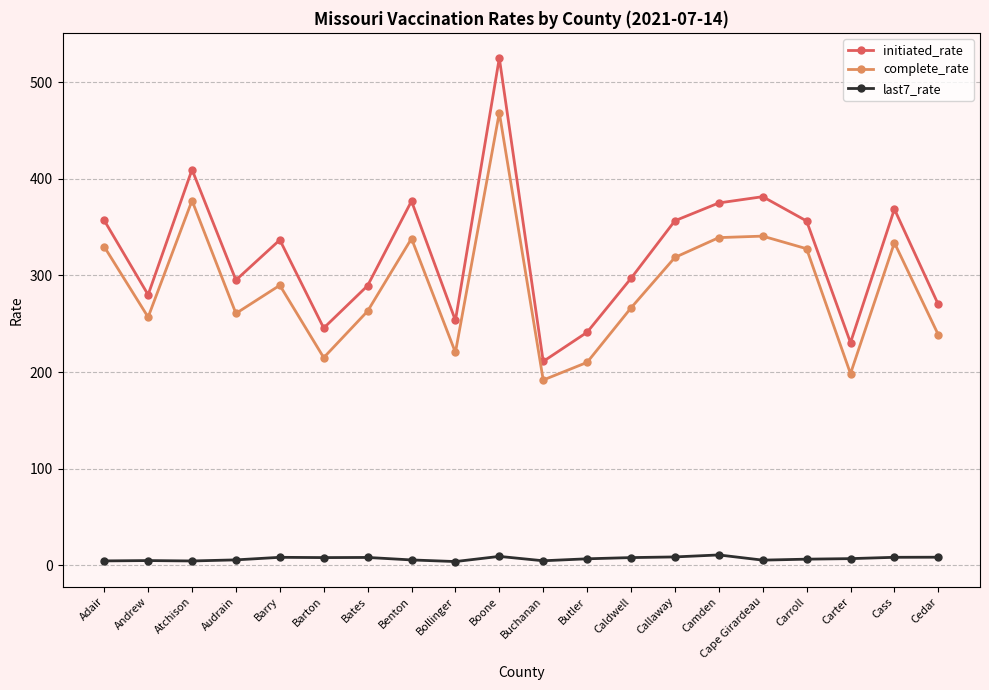

What is the minimum value shown in the chart?

3.8